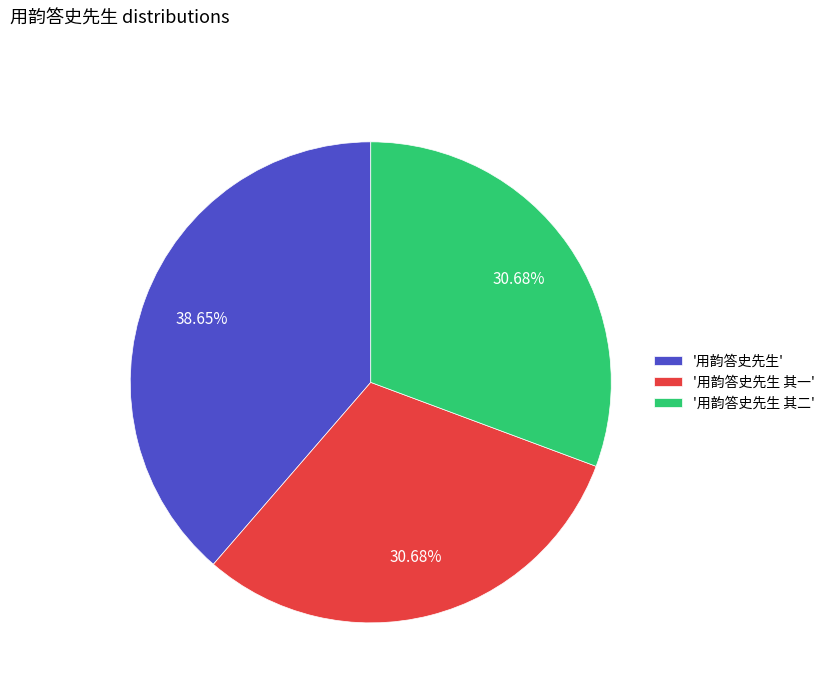

Between '用韵答史先生 其二' and '用韵答史先生', which is larger?

'用韵答史先生'